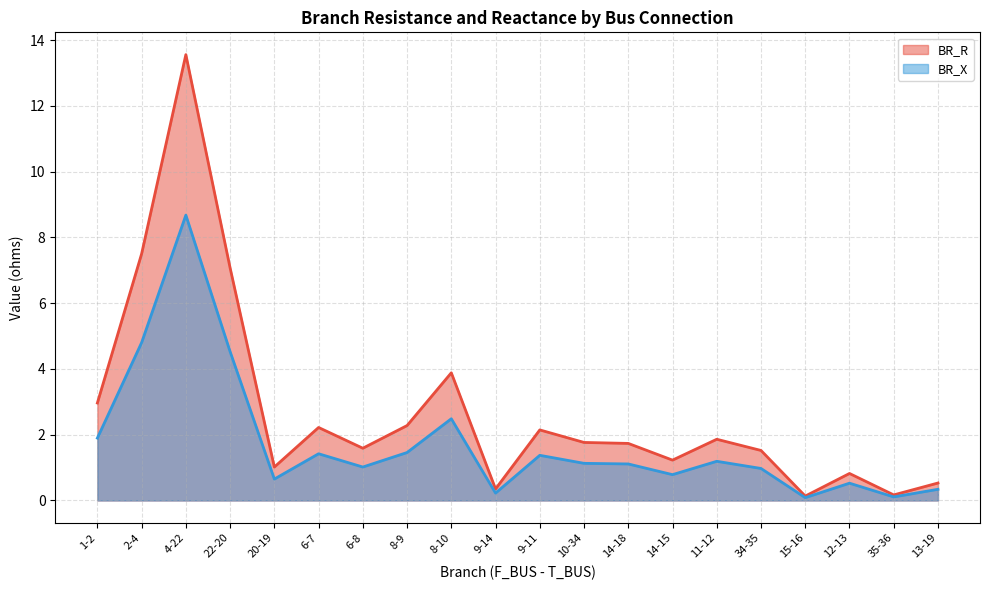

The value of BR_R at 6-7 is 0.8. True or false?

False